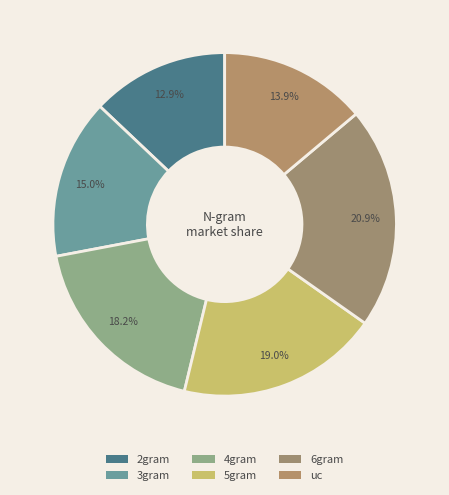

What is the smallest slice in the pie chart?

2gram